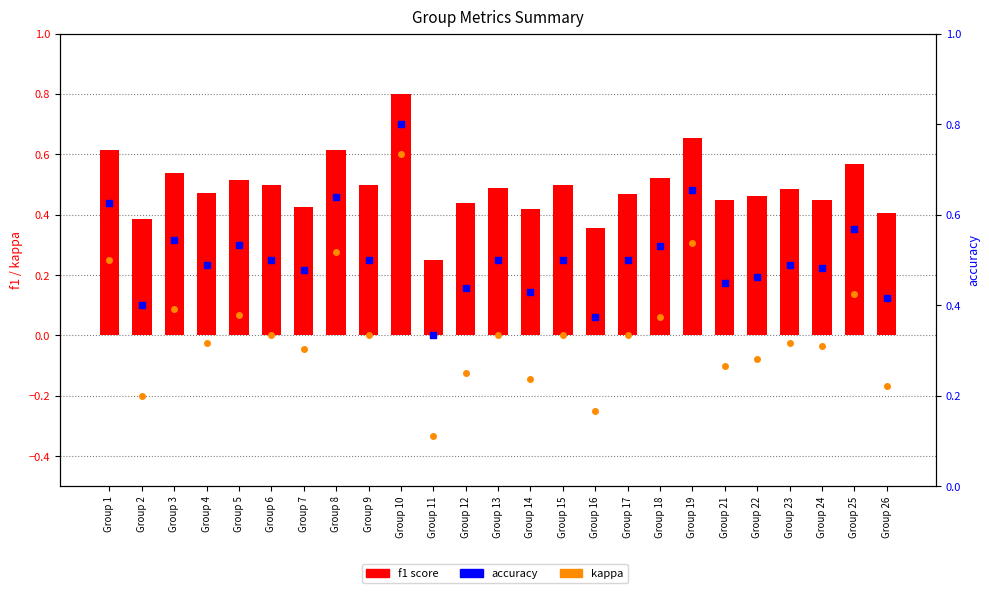

Which series has the widest spread of Y values?

kappa